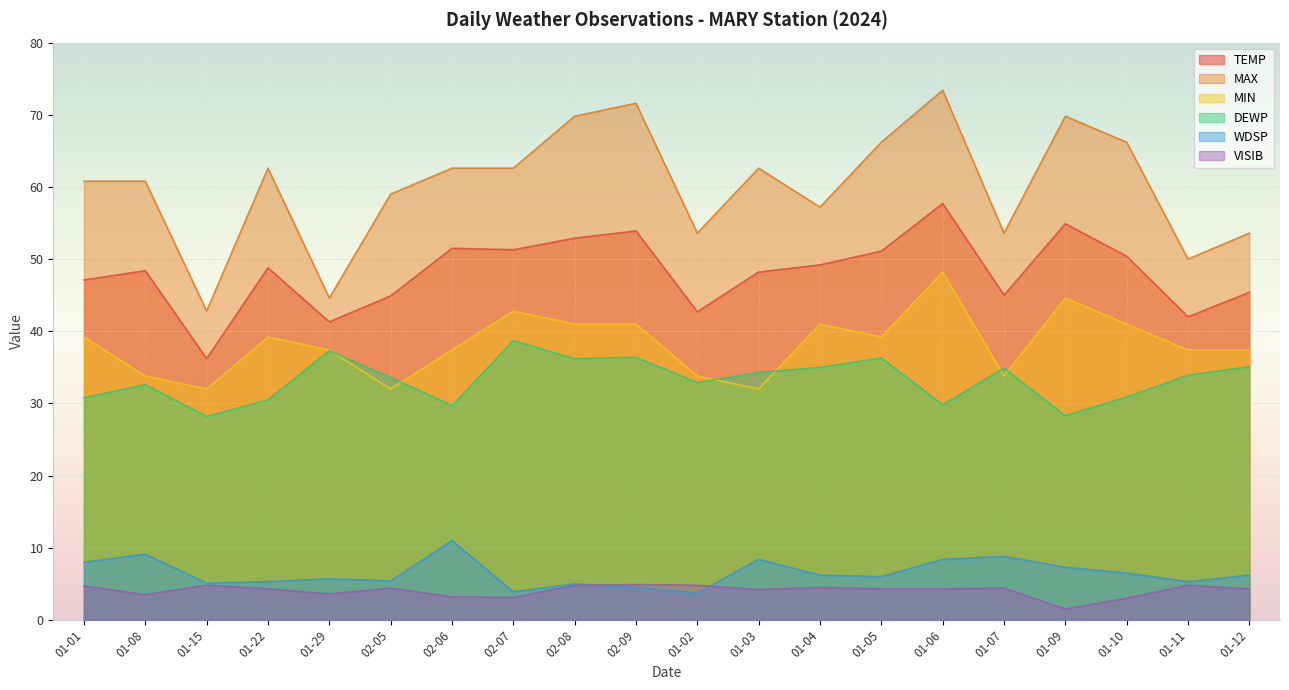

What is the value of the MIN point at the 8th from the left?

42.8